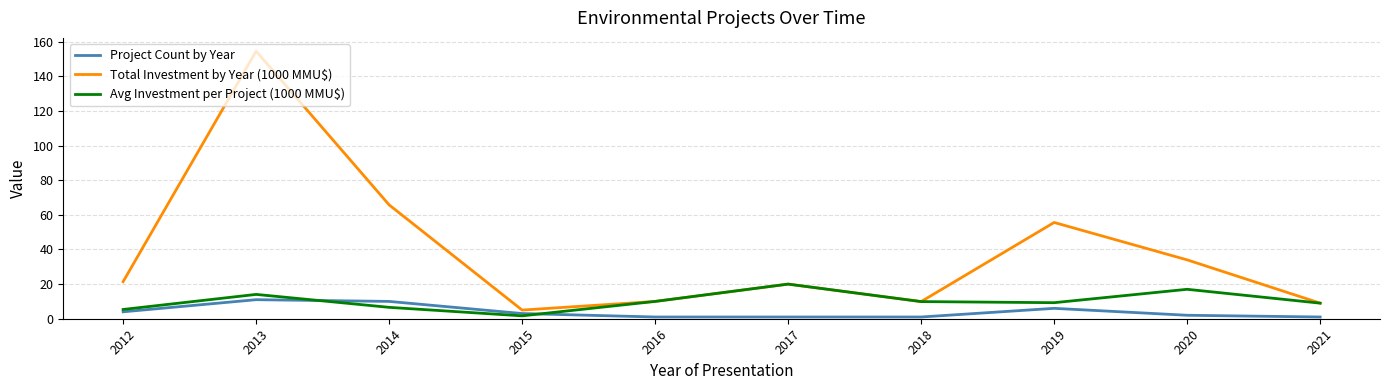

At how many categories does at least one series exceed 82?

1